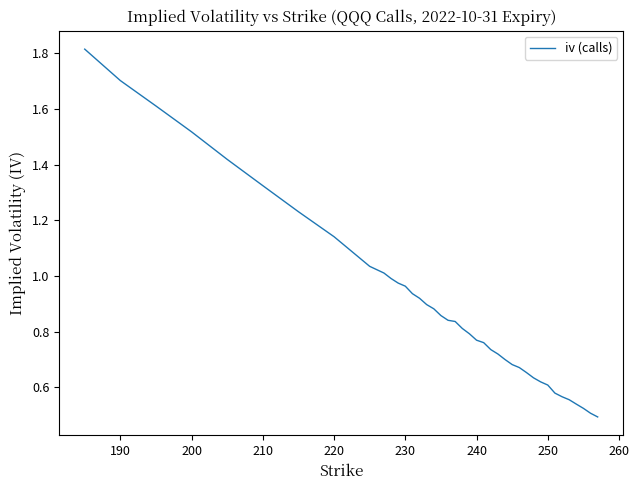

What is the maximum value shown in the chart?

1.8